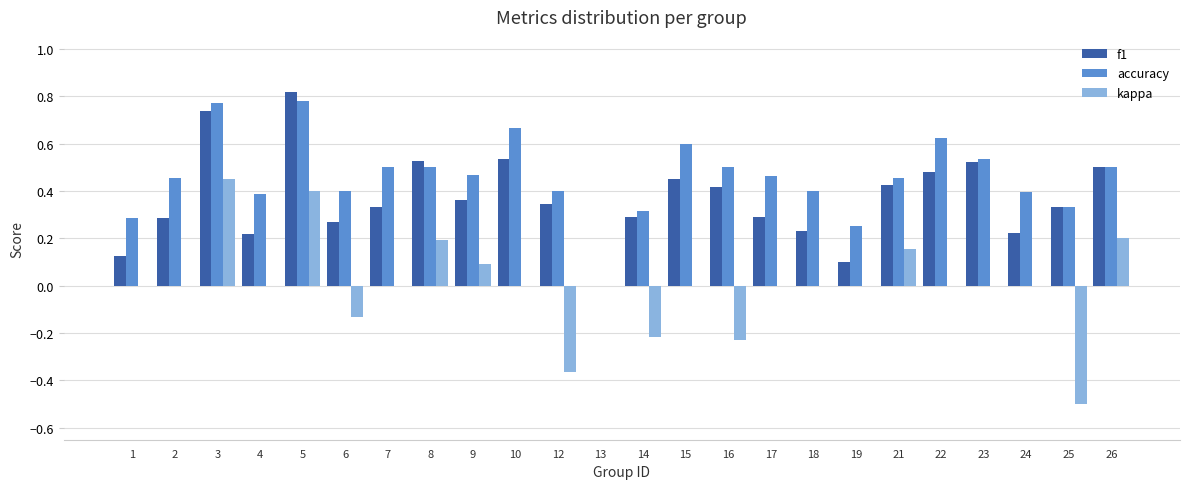

What is the sum of all f1 values?

8.8